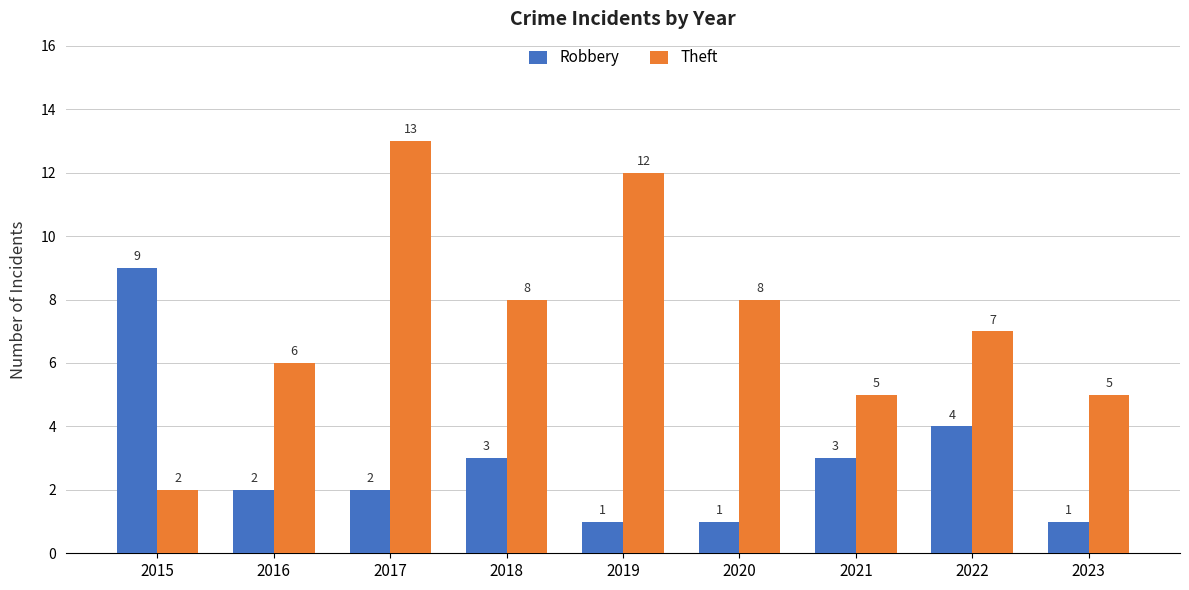

At 2018, list the series in order from smallest to largest.

Robbery, Theft